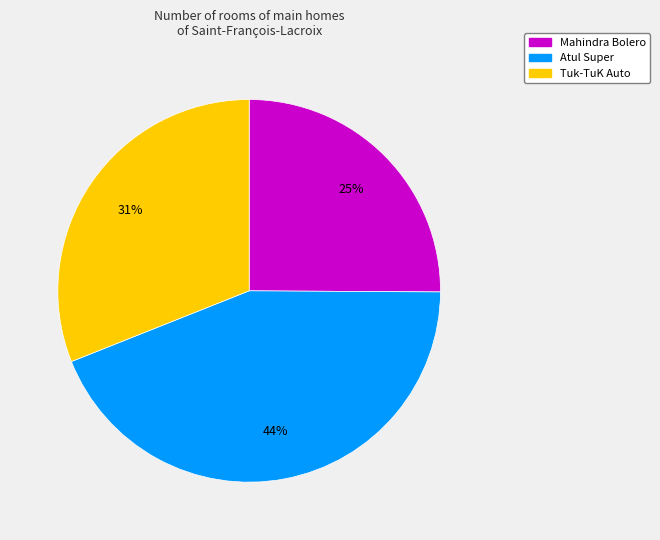

The Atul Super slice represents 44% of the pie. True or false?

True